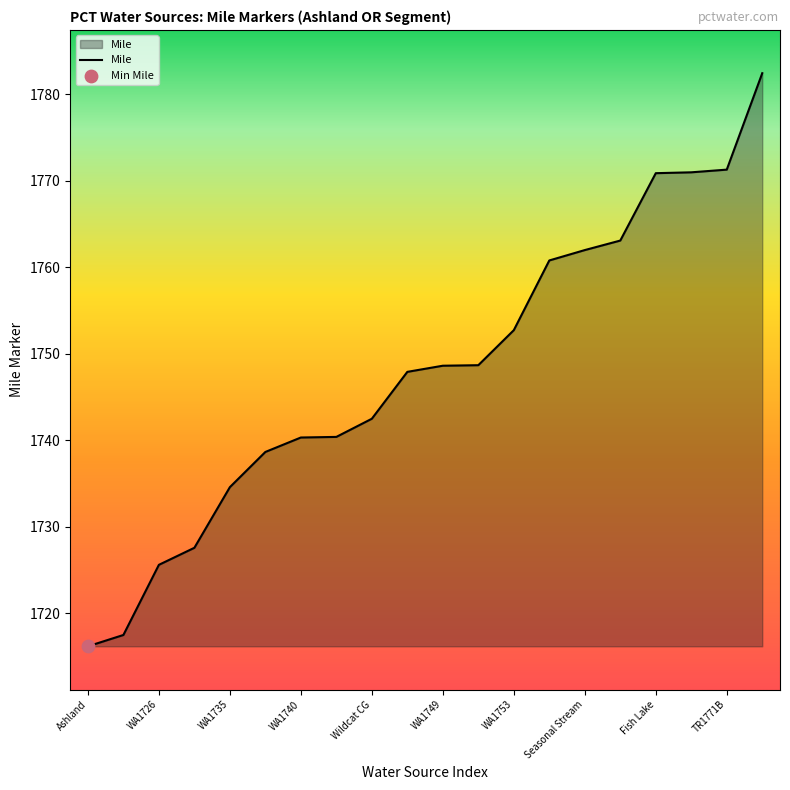

What is the difference between the maximum and minimum values?

66.3